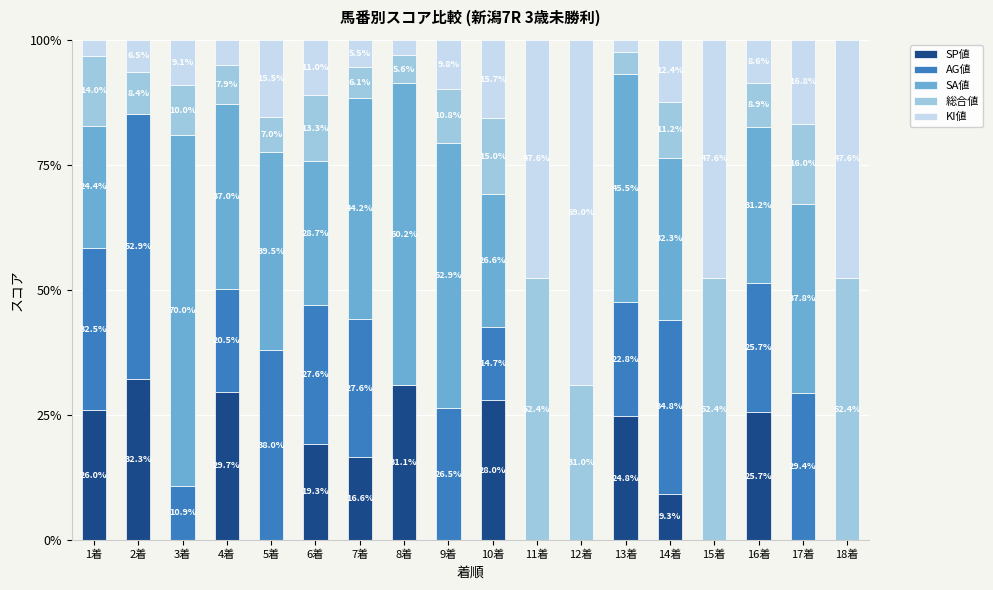

What is the total value across all series at 3着?

100.0